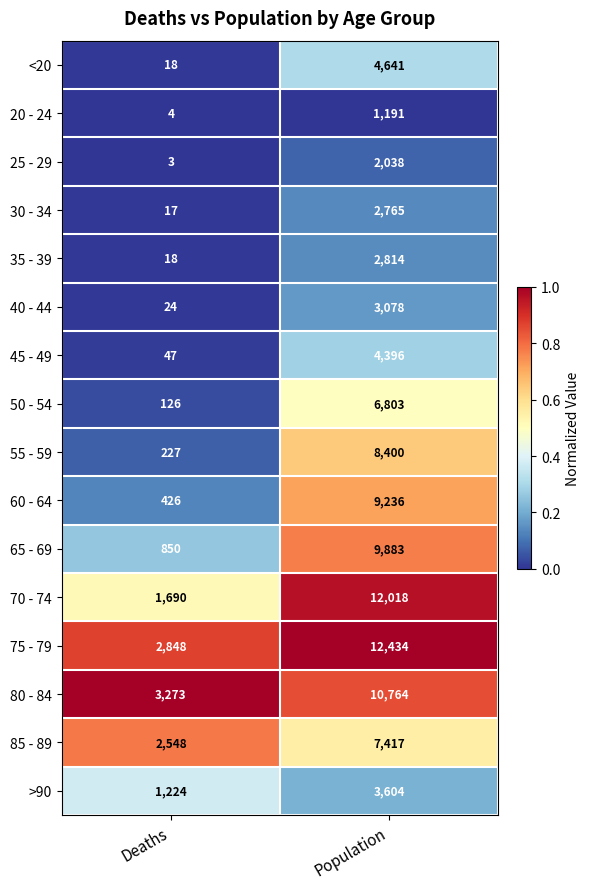

What is the approximate value of 85 - 89 at Deaths, to the nearest 10?

2550